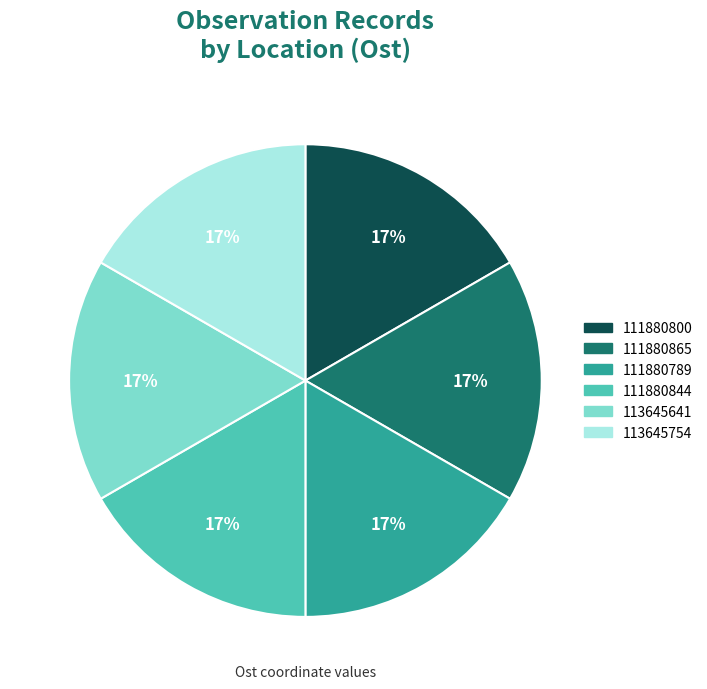

To the nearest percent, what is the combined percentage of 113645641 and 113645754?

33%